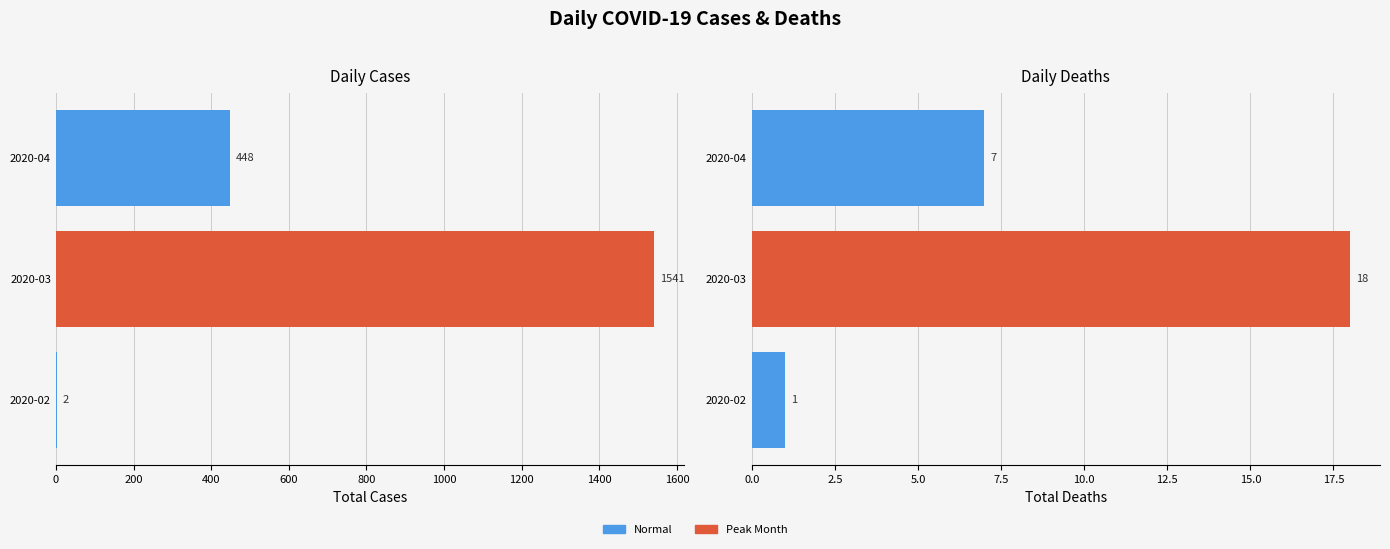

True or false: Deaths (col_2) has a value of 1 at 0.

True